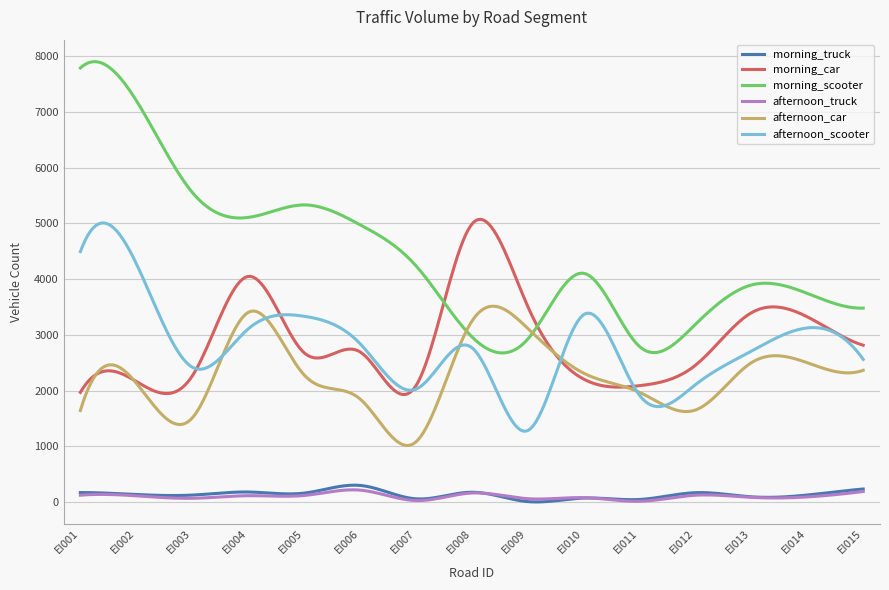

True or false: morning_truck and afternoon_car cross at least once.

False